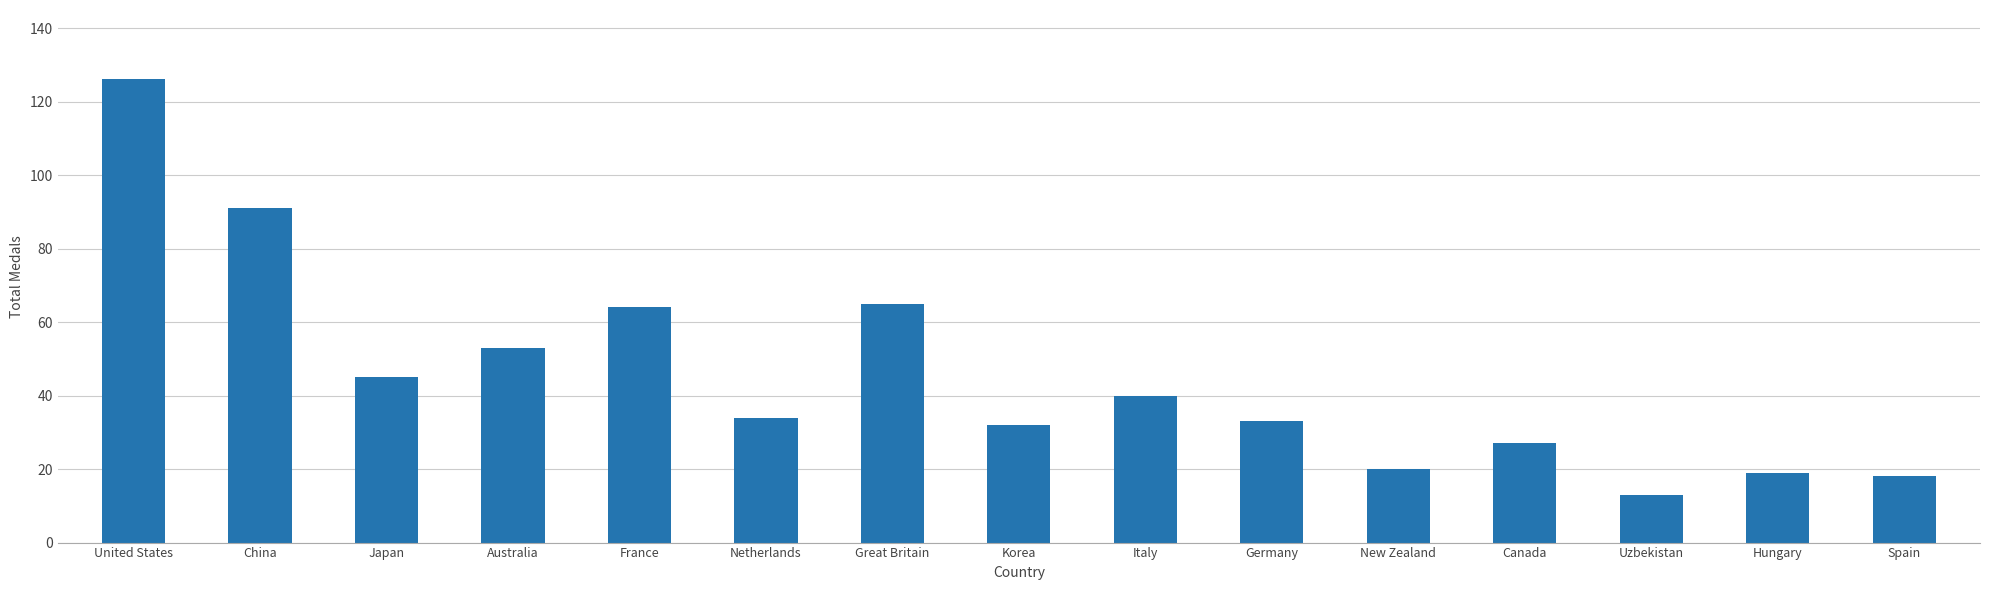

What is the smallest value displayed?

13